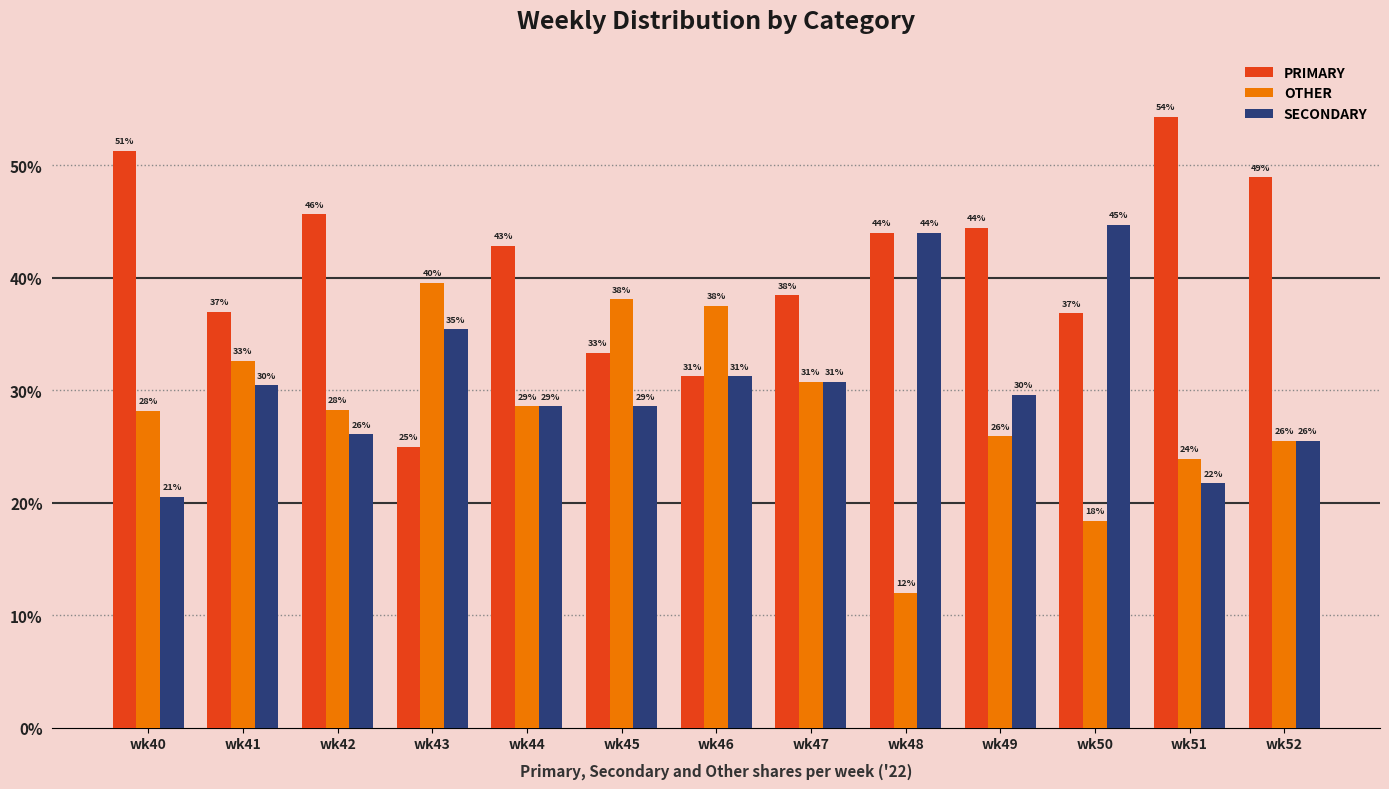

Does the chart contain stacked bars?

No